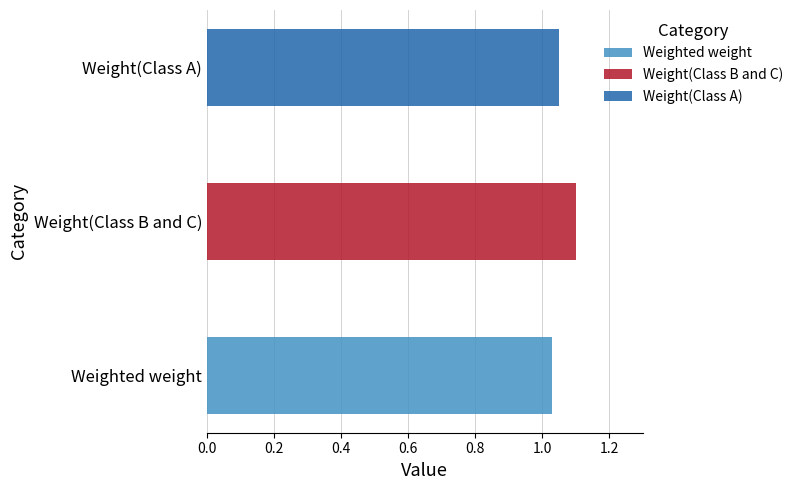

What is the difference between the values at Weight(Class B and C) and Weight(Class A)?

0.1